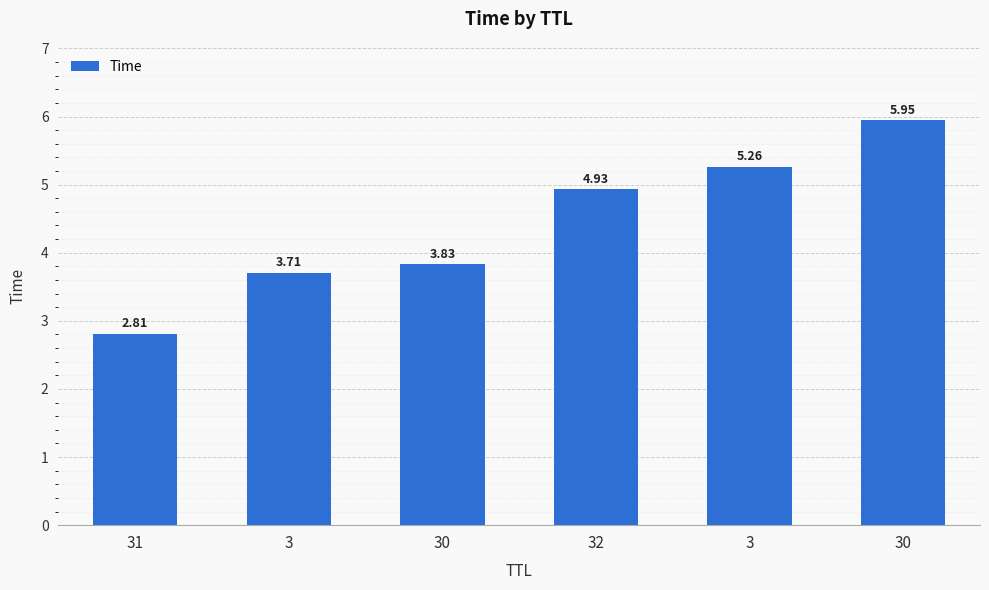

Reading left to right, list all the values displayed in this chart.

31=2.8	3=3.7	30=3.8	32=4.9	3=5.3	30=5.9